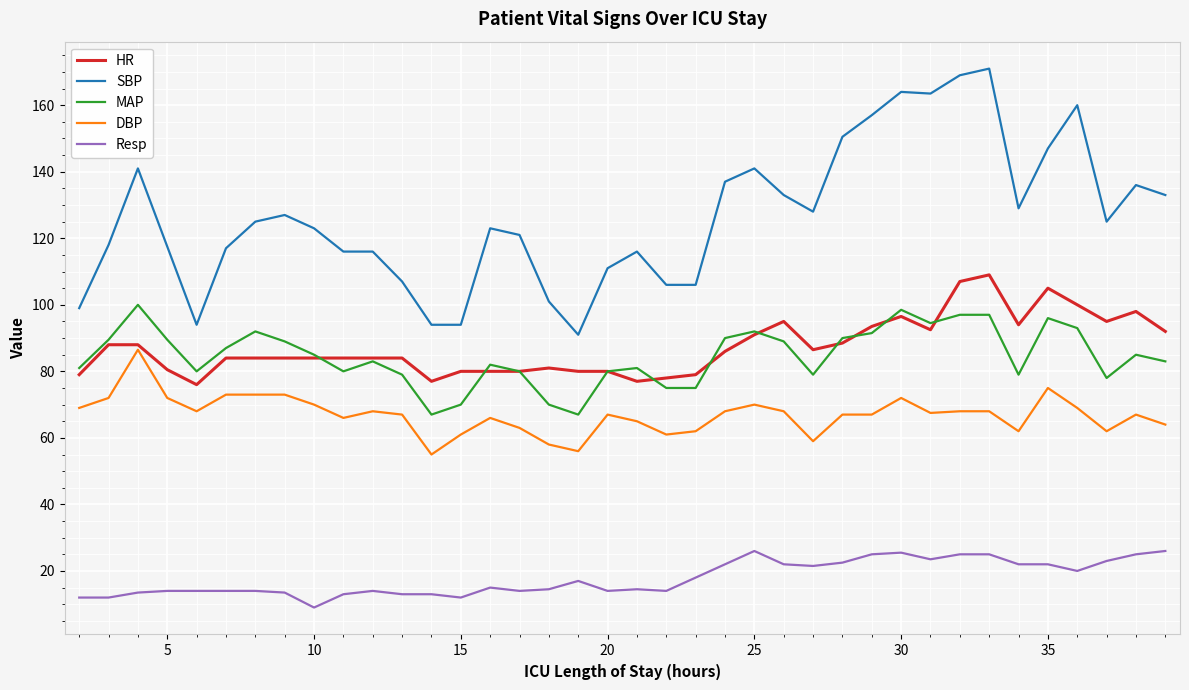

What is the smallest value displayed?

9.0